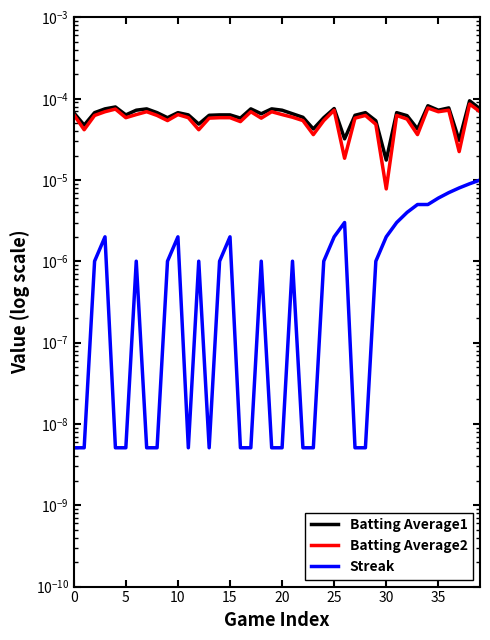

The Batting Average2 series shows 0.0 at 11. True or false?

True